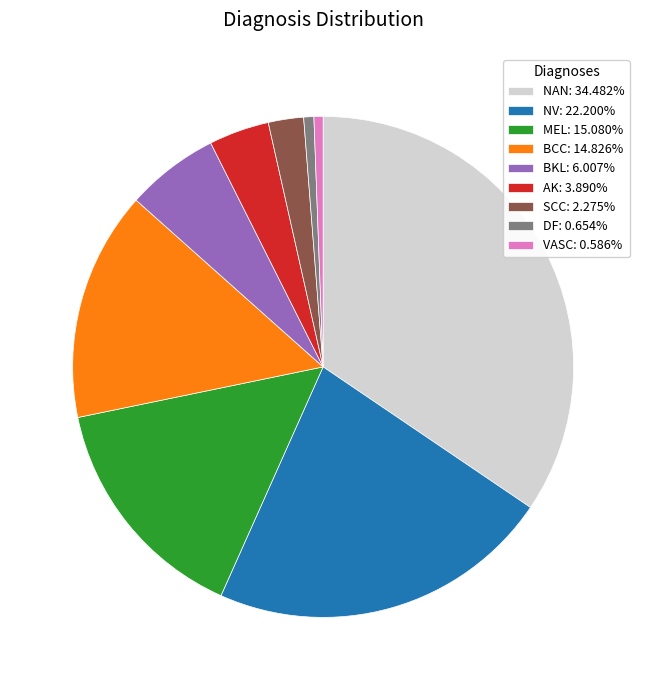

Does BKL: 6.007% account for over 50% of the chart?

No